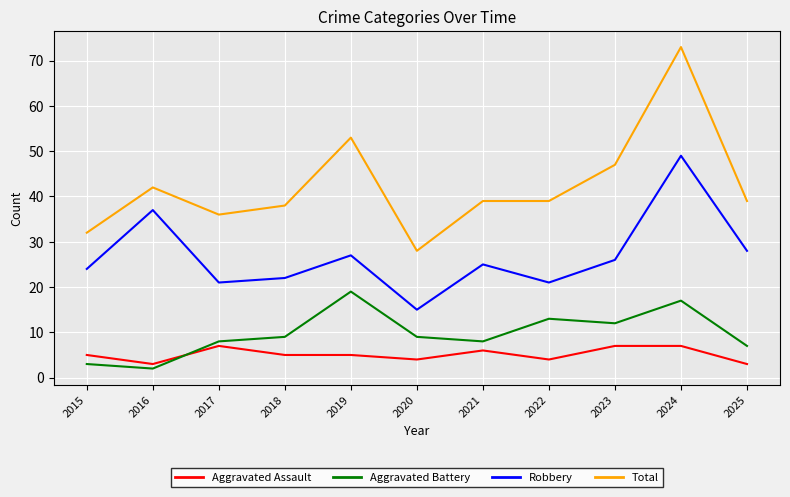

What is the approximate value of Robbery at 2020?

15